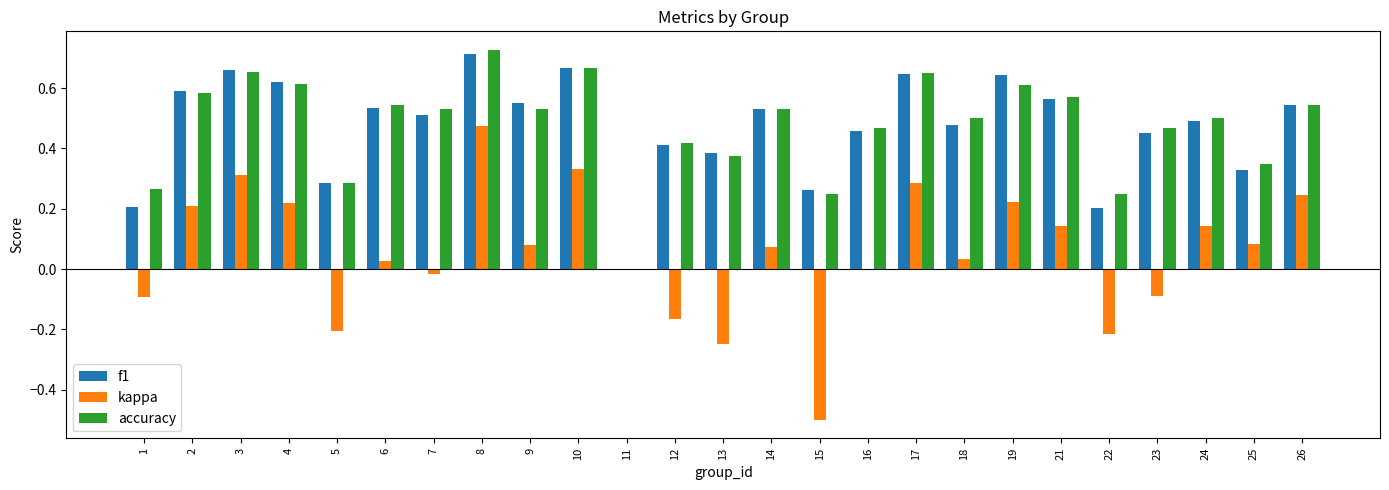

How many values in the accuracy series exceed 0?

24